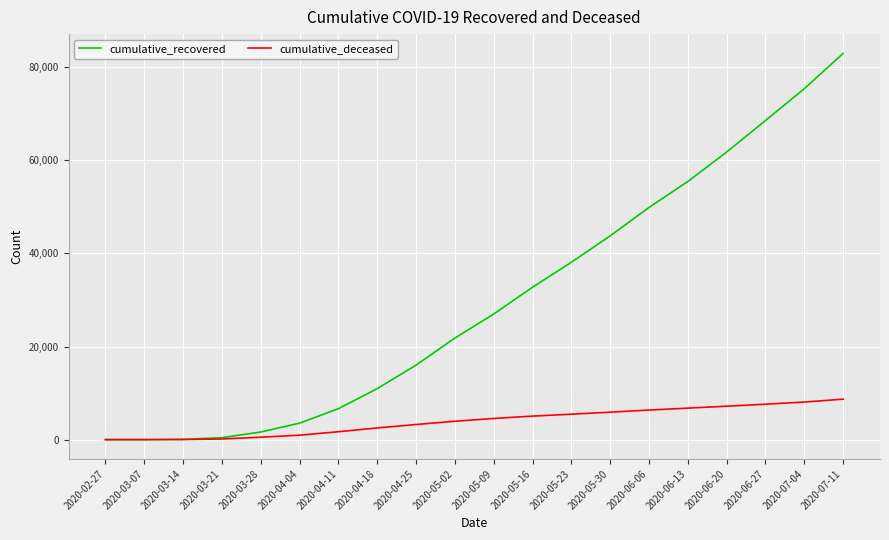

How many distinct data groups are displayed?

2